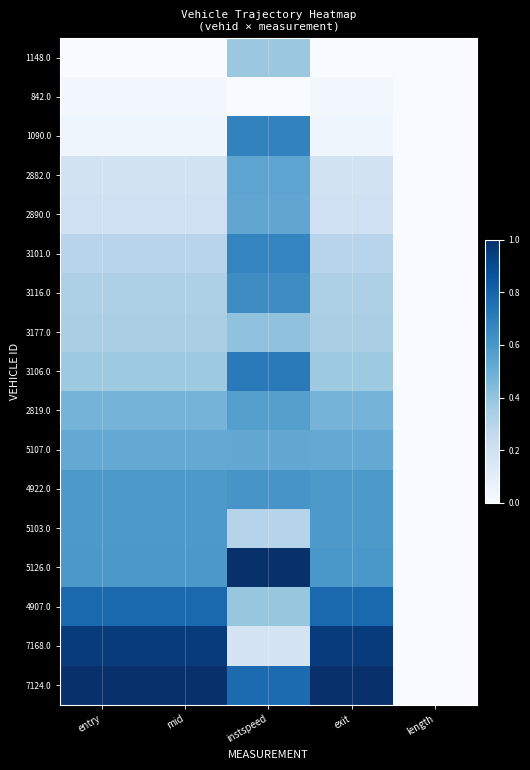

Which has a higher value, exit or instspeed?

instspeed